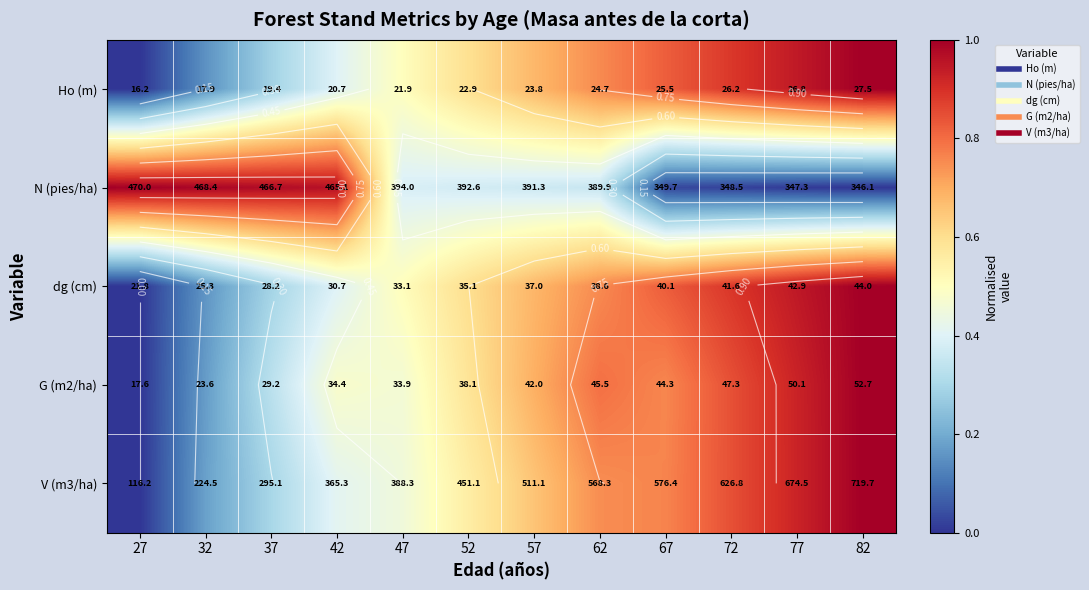

What is the total value across all series at 67?

3.2